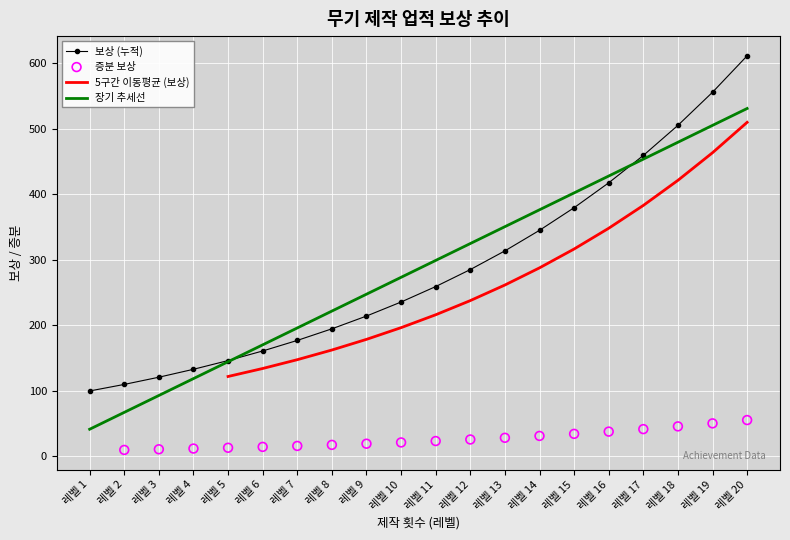

Which series has the largest total across all categories?

아이템 필요 제작 횟수